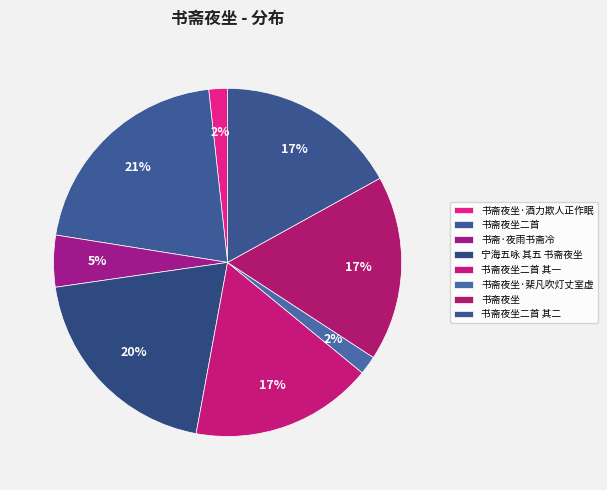

Which slice is the smallest?

书斋夜坐·酒力欺人正作眠